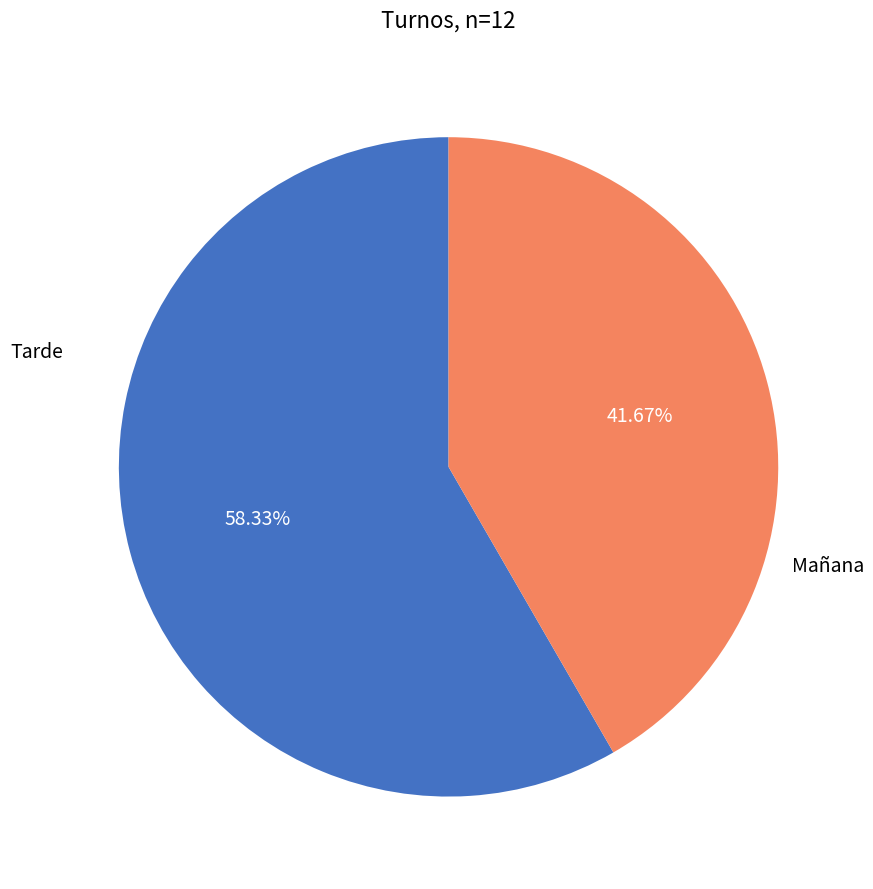

Is there a majority slice in this chart?

Yes